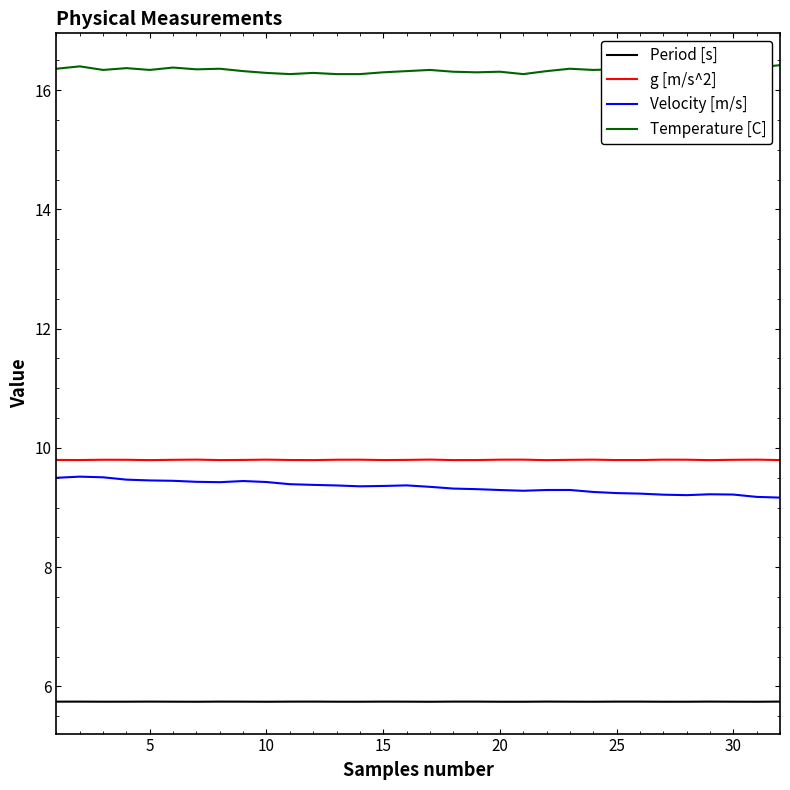

True or false: g [m/s^2] and Velocity [m/s] intersect in this chart.

False